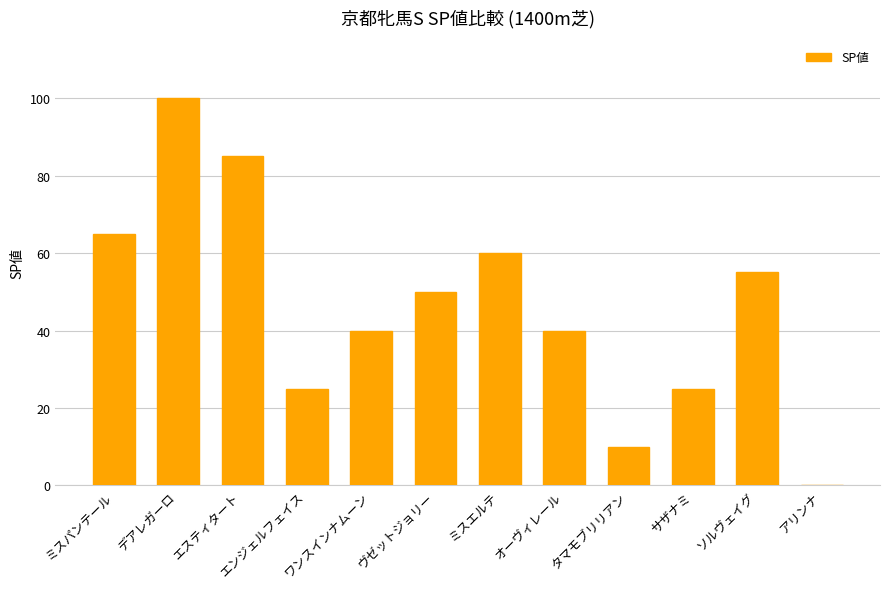

Count the number of categories in the chart.

12